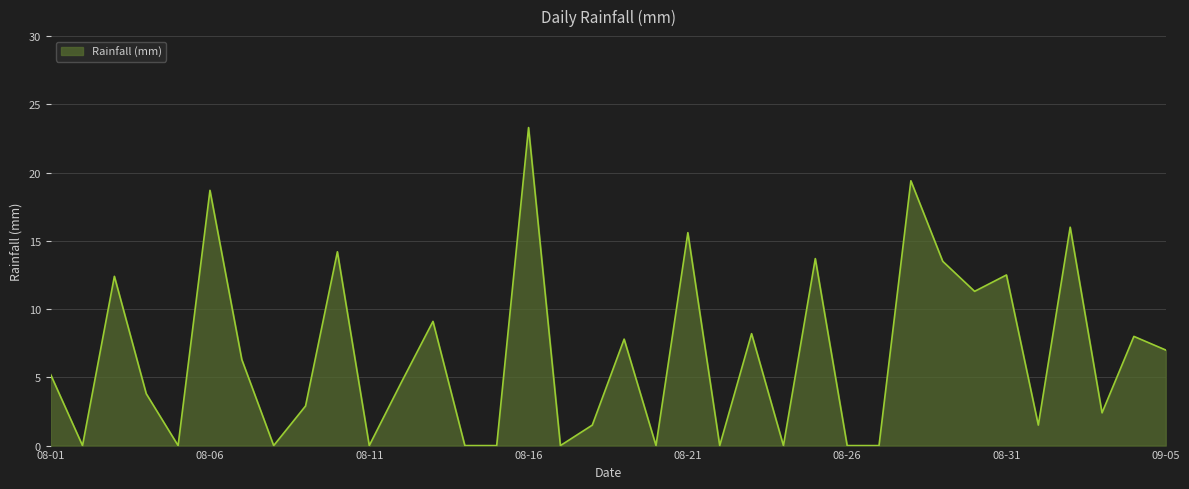

What is the difference between the maximum and minimum values?

23.3